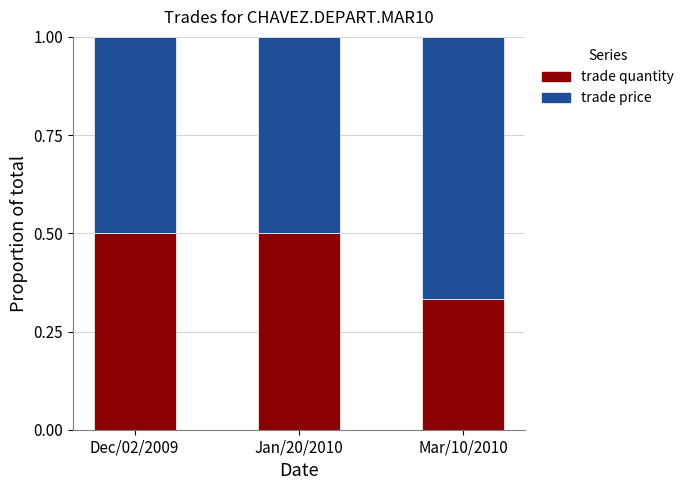

What is the difference between the maximum and minimum values in the trade quantity series?

0.2